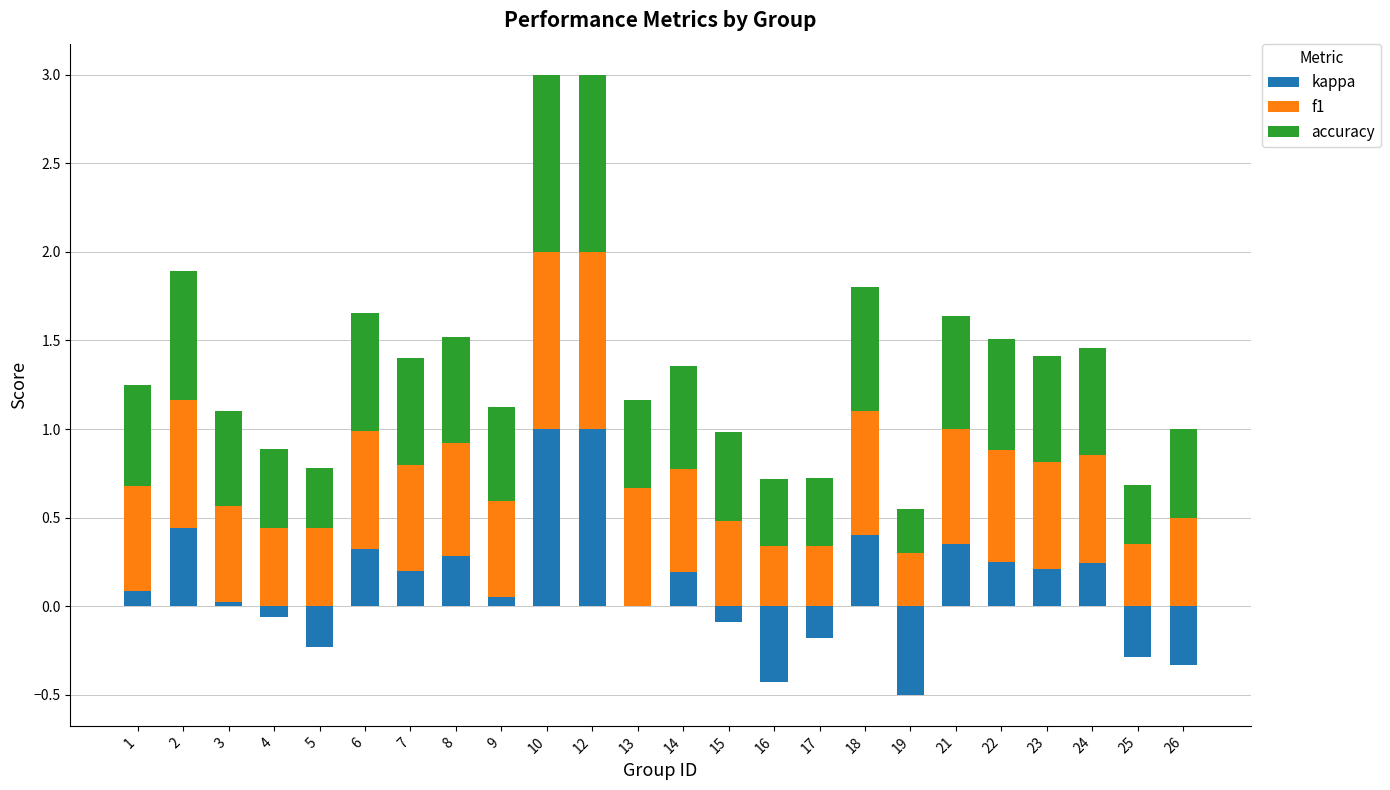

What is the difference between the highest and lowest values at 19?

0.8